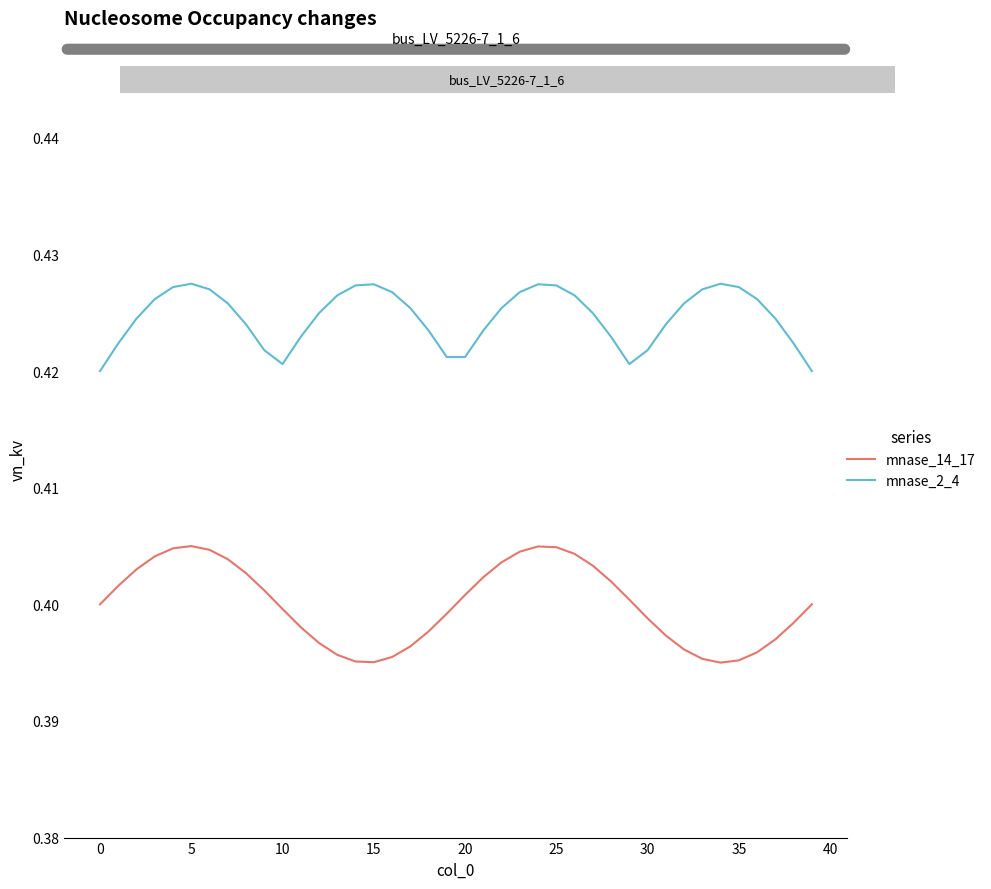

True or false: mnase_14_17 and mnase_2_4 cross at least once.

False